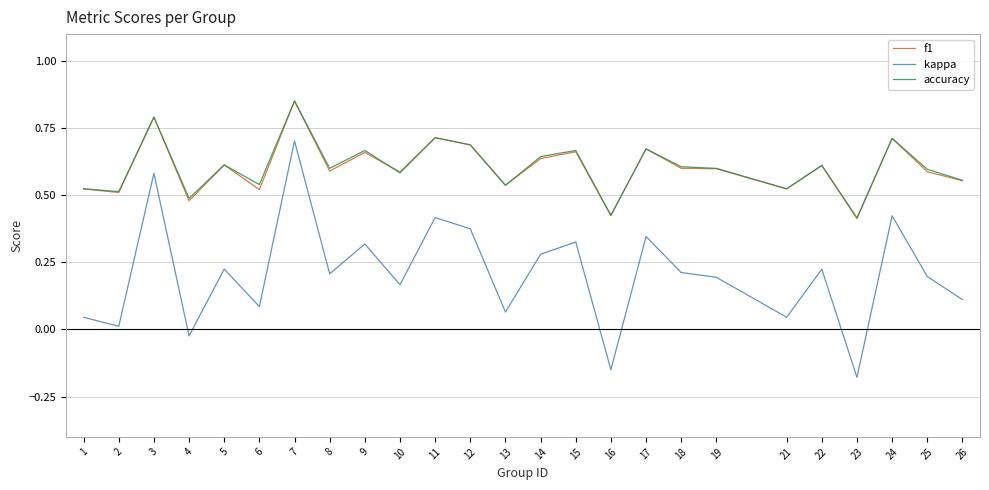

What is the sum of the f1 values at 14 and 8?

1.2